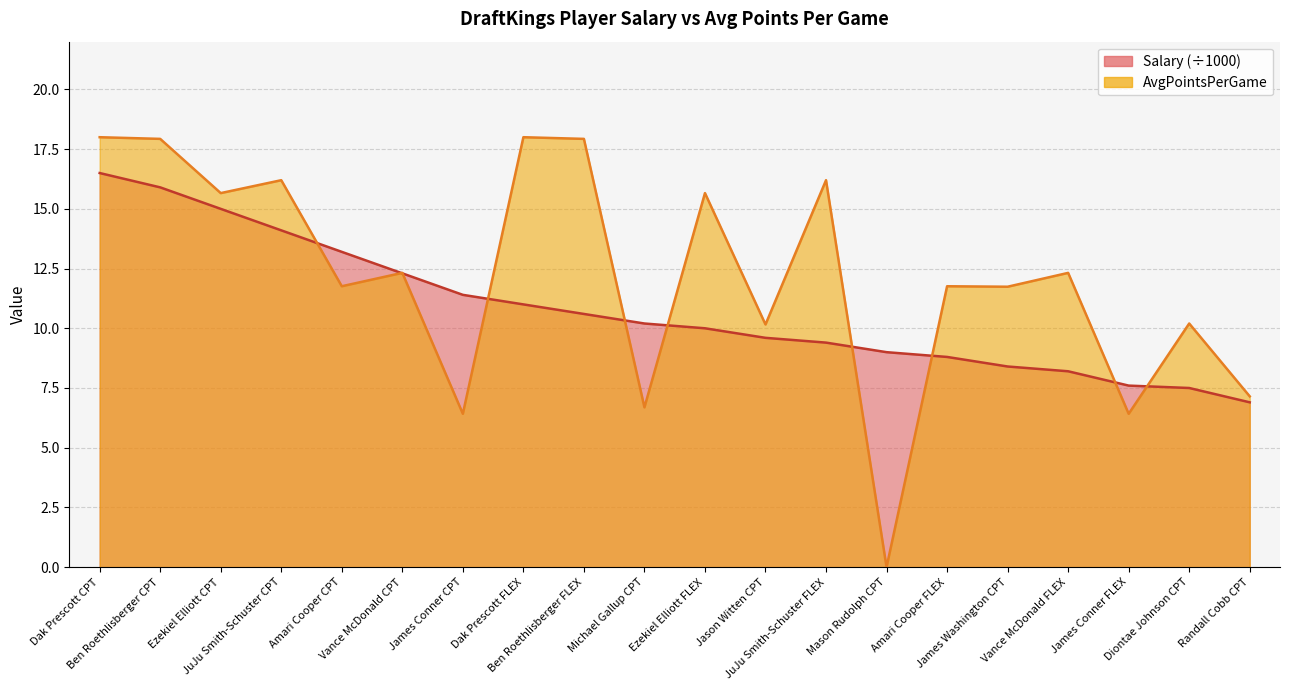

How many data points in AvgPointsPerGame are less than 12?

10